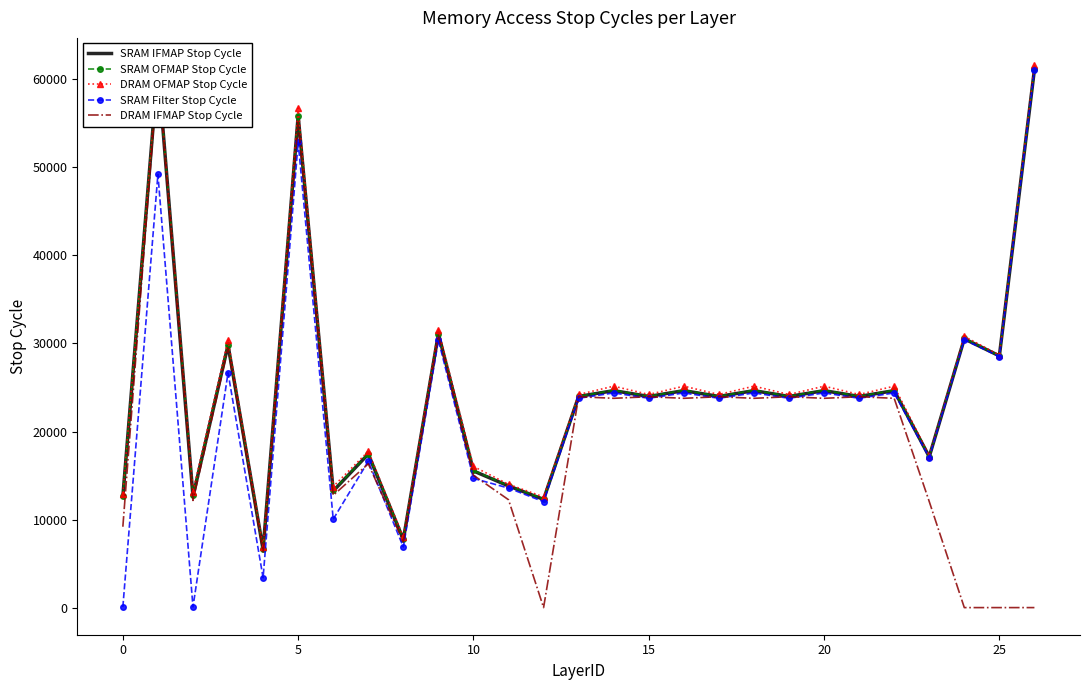

What are all the series names shown in the legend?

SRAM IFMAP Stop Cycle, SRAM OFMAP Stop Cycle, DRAM OFMAP Stop Cycle, SRAM Filter Stop Cycle, DRAM IFMAP Stop Cycle